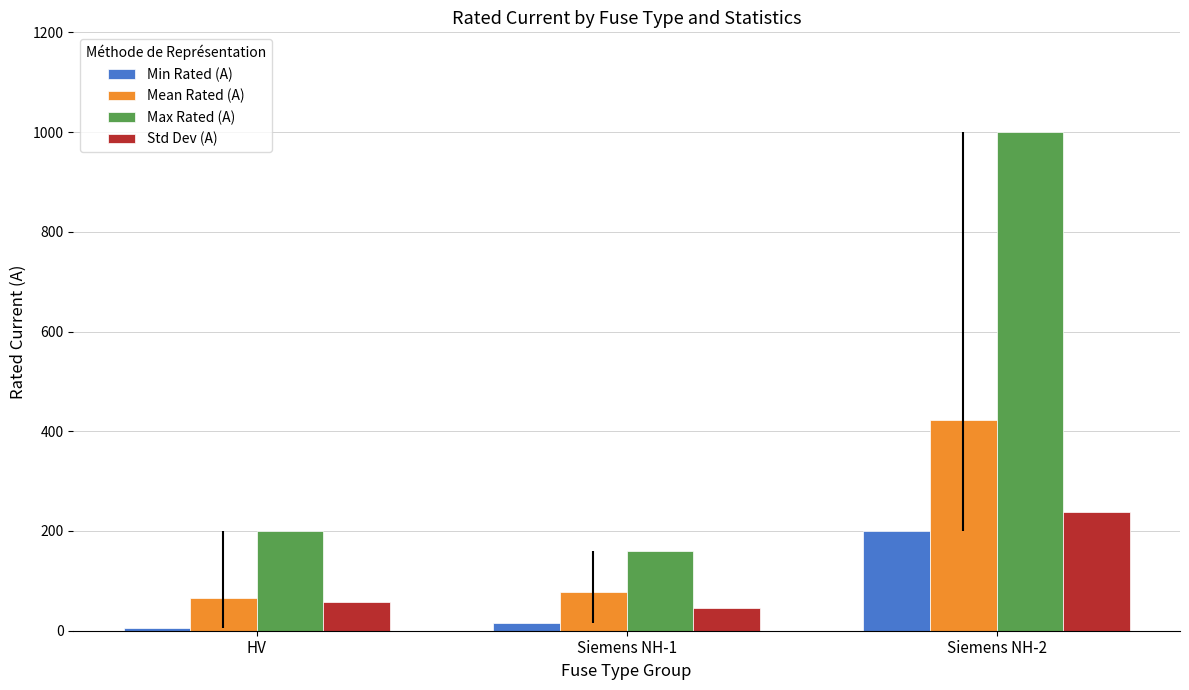

What is the maximum value shown in the chart?

1000.0